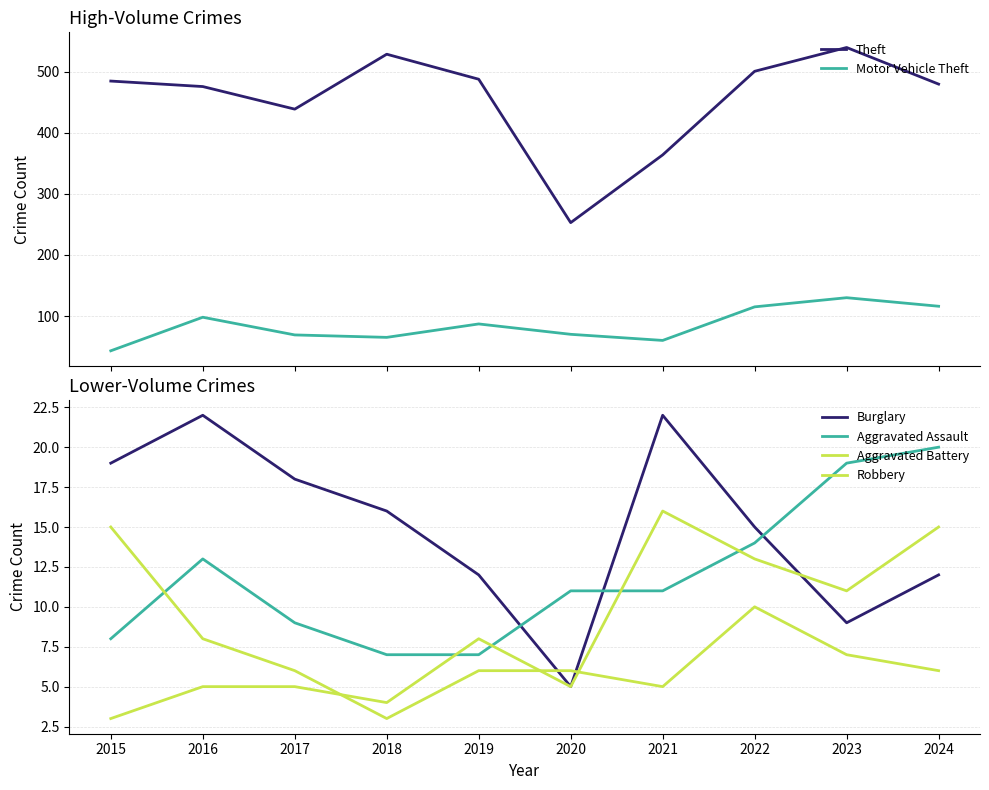

What is the sum of the Theft values at 2023 and 2024?

1020